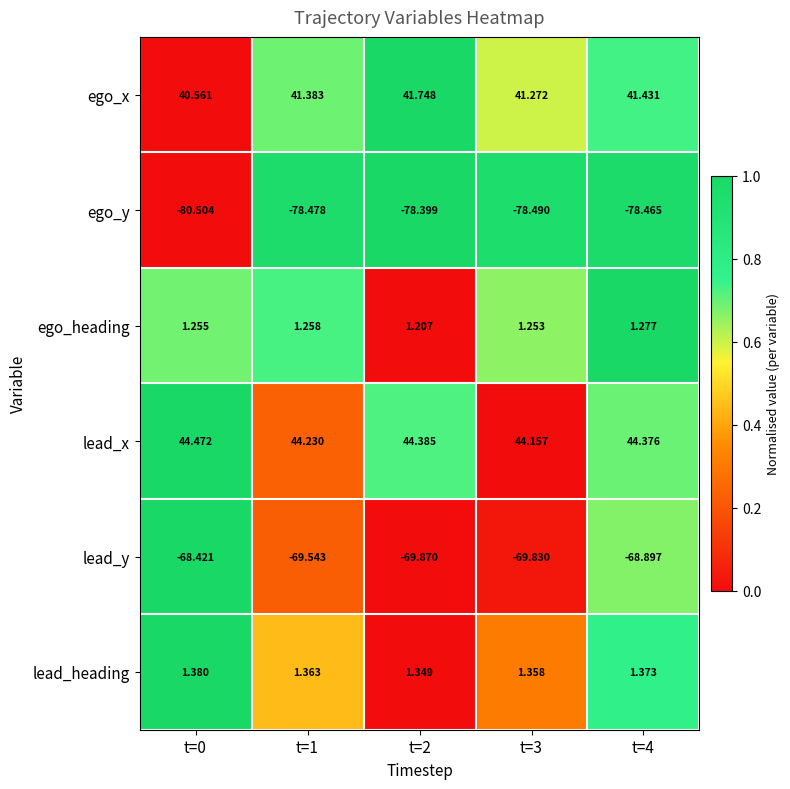

How many distinct data groups are displayed?

6